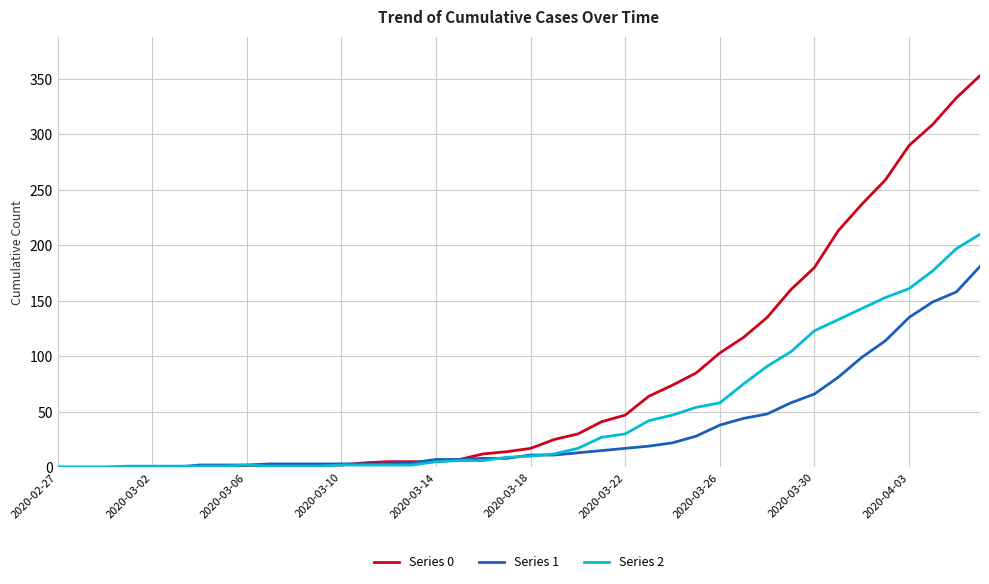

Which series has the largest total across all categories?

Series 0